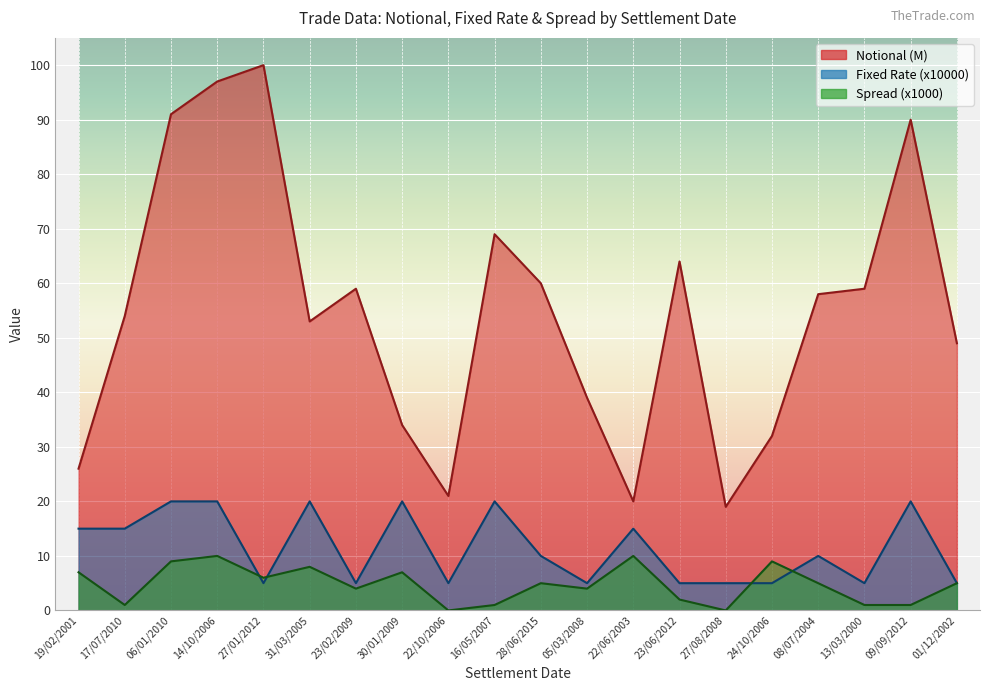

Which series changed the most between 22/06/2003 and 01/12/2002?

Notional (M)